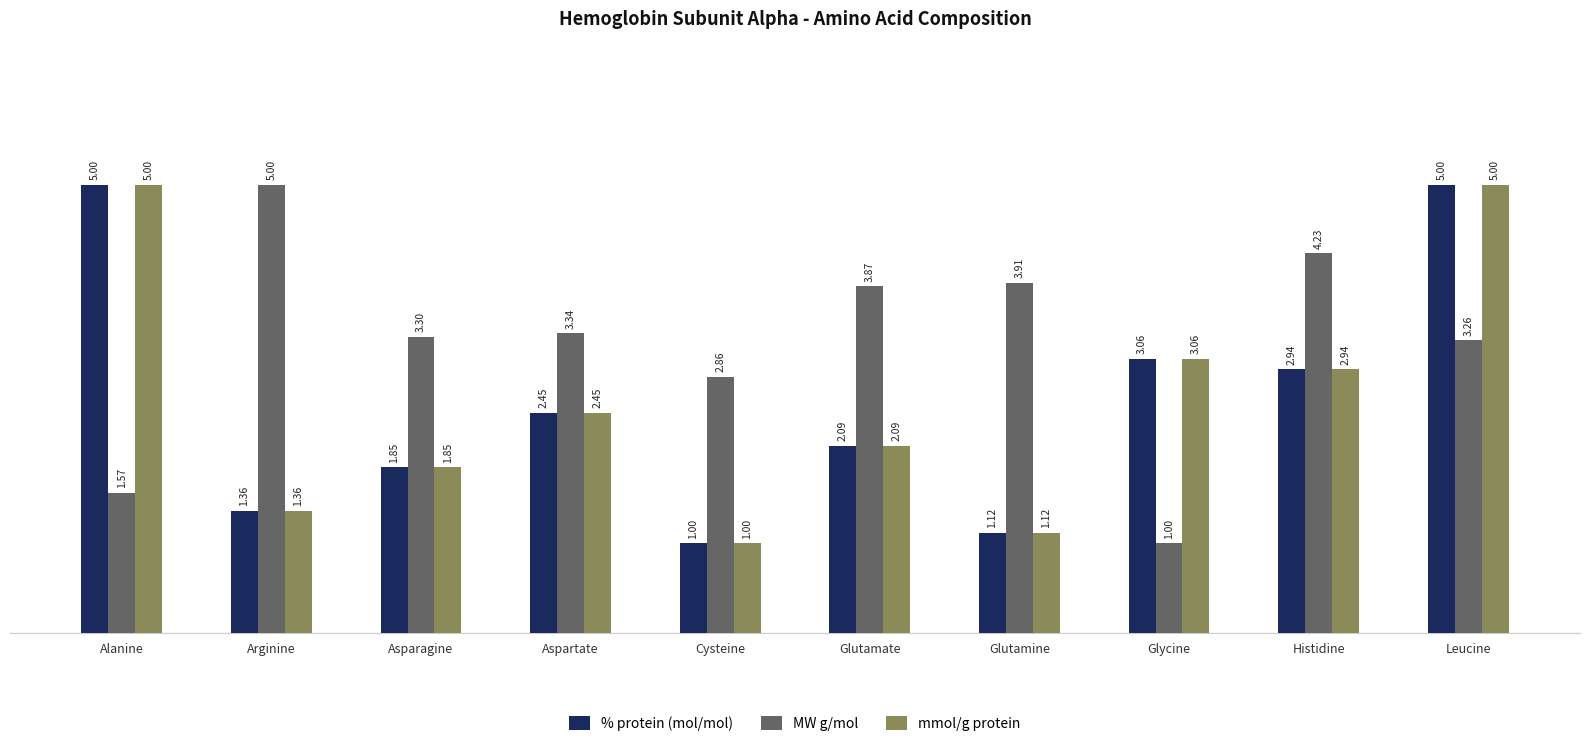

What is the difference between the maximum and minimum values in the mmol/g protein series?

4.0